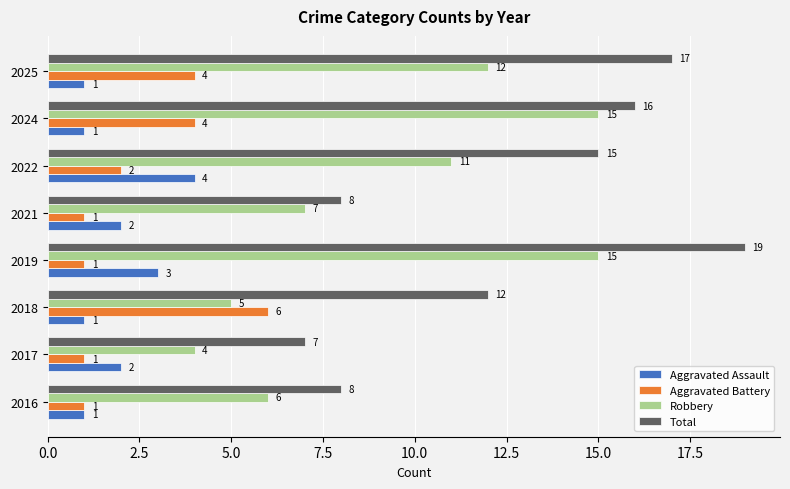

Which series has the largest total across all categories?

Total